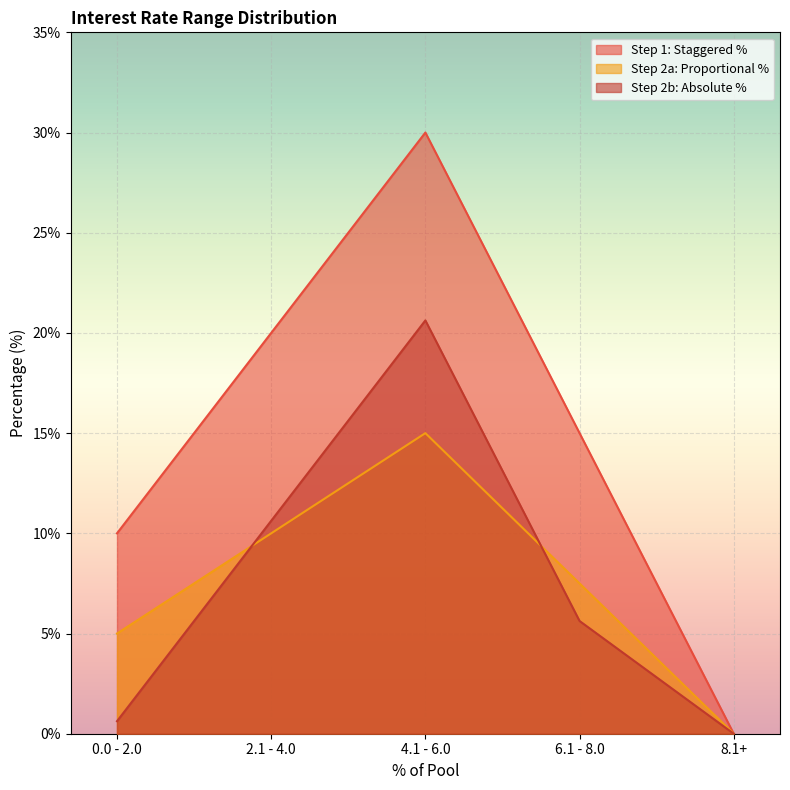

How many lines are shown in the chart?

3